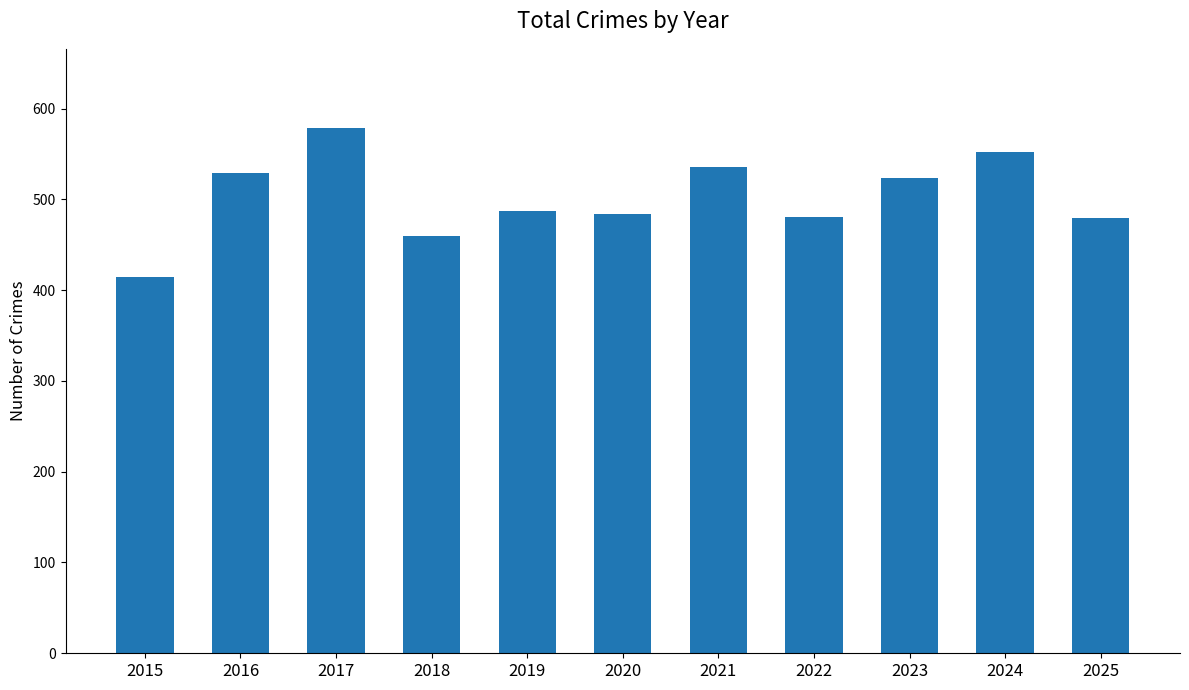

How many categories are shown in the chart?

11